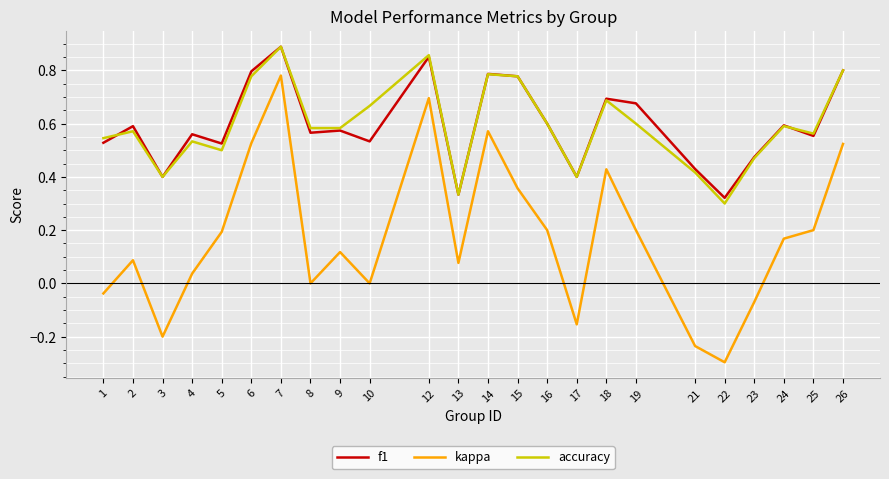

At 10, list the series in order from largest to smallest.

accuracy, f1, kappa